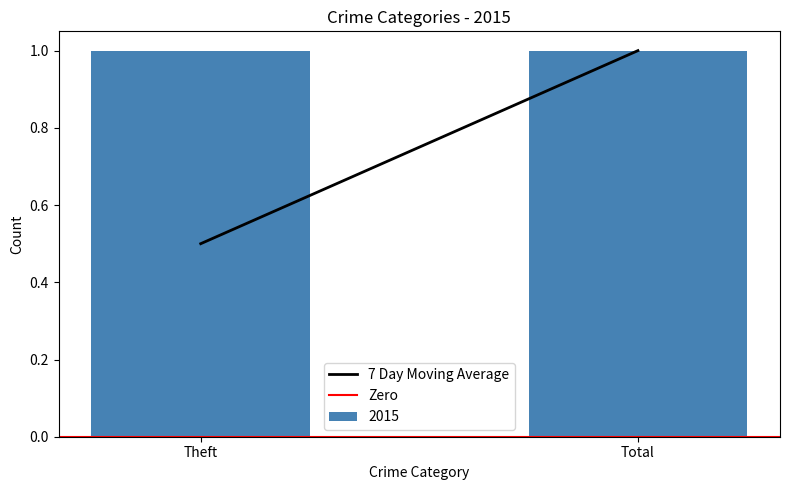

Between Theft and Total, which is larger?

Total